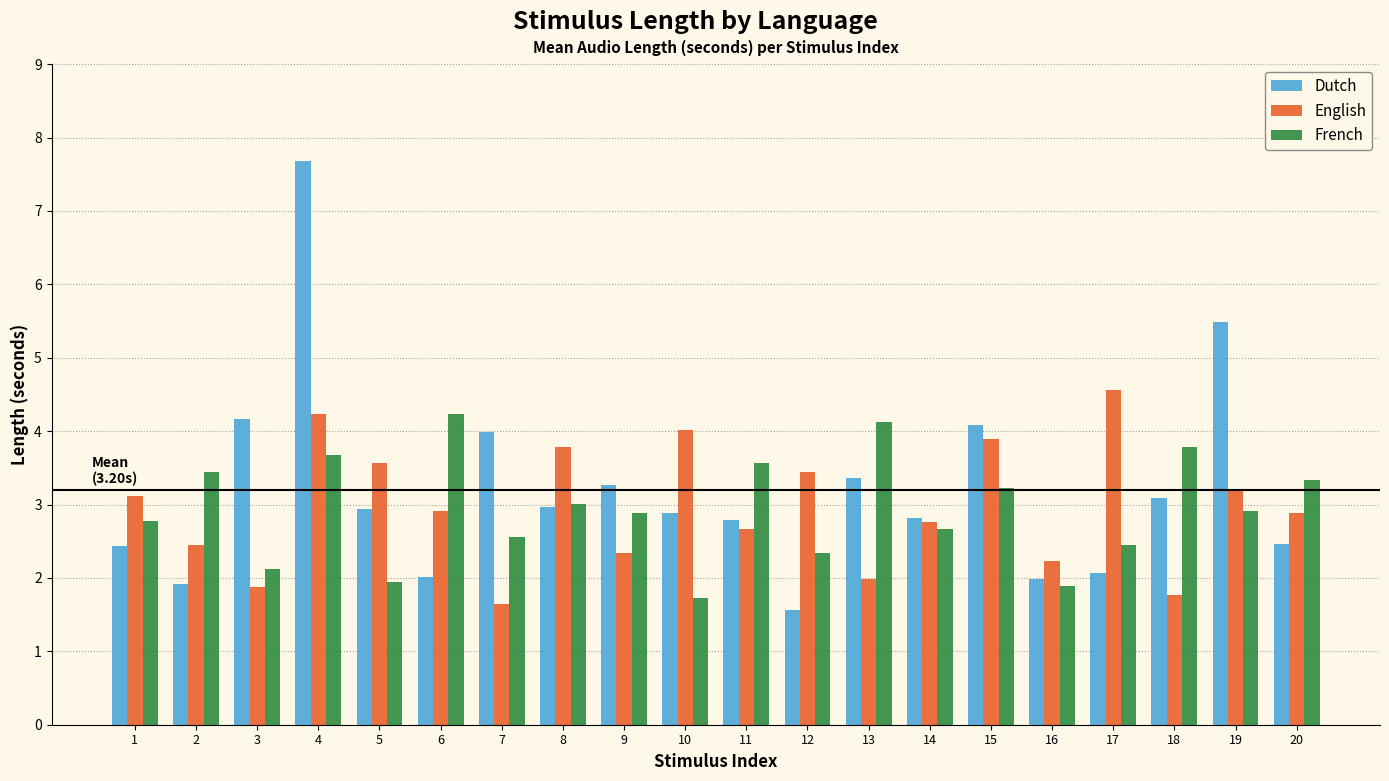

How many bars are there in total?

60